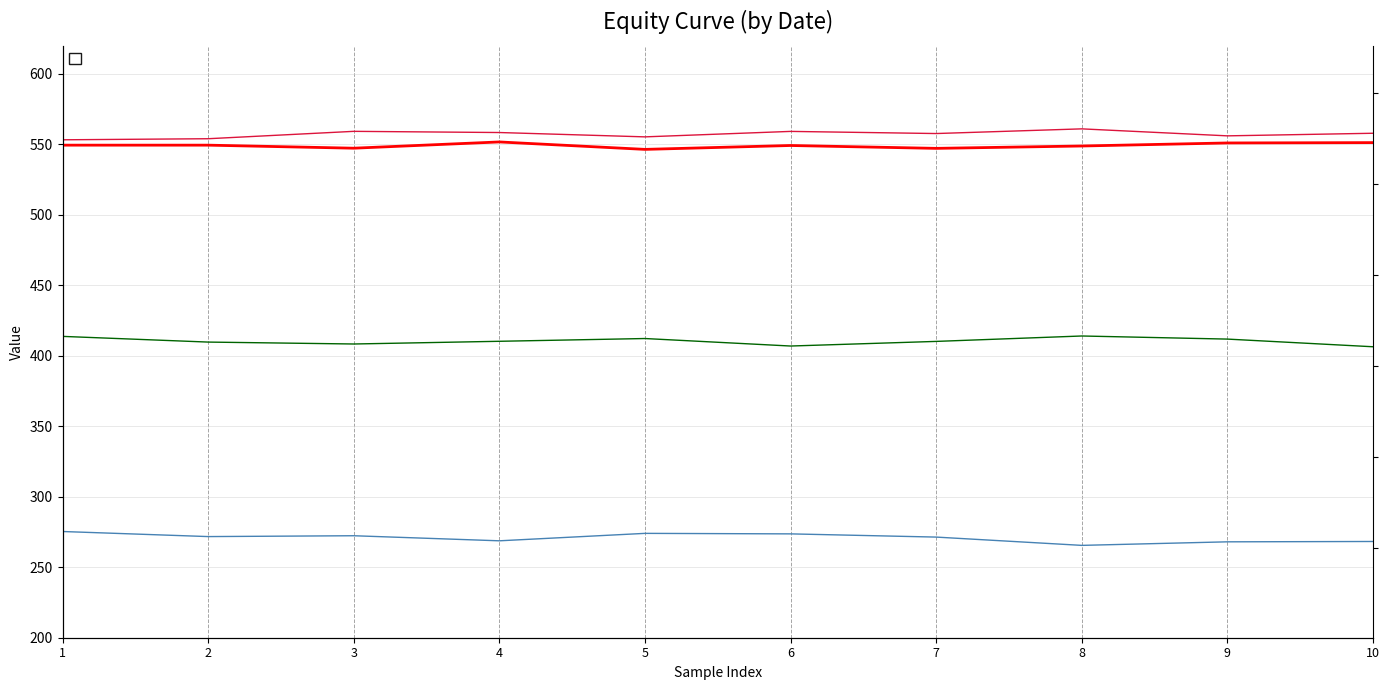

How many categories are shown in the chart?

10